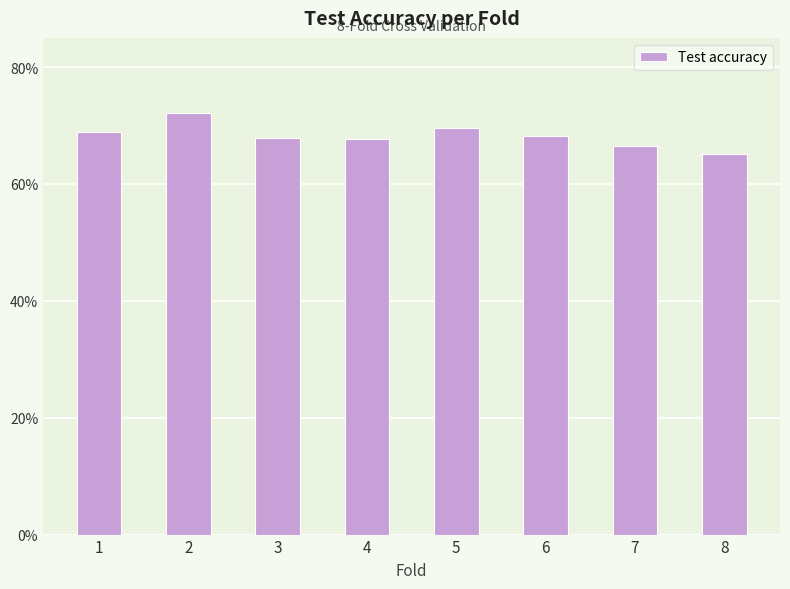

Are the bars horizontal?

No